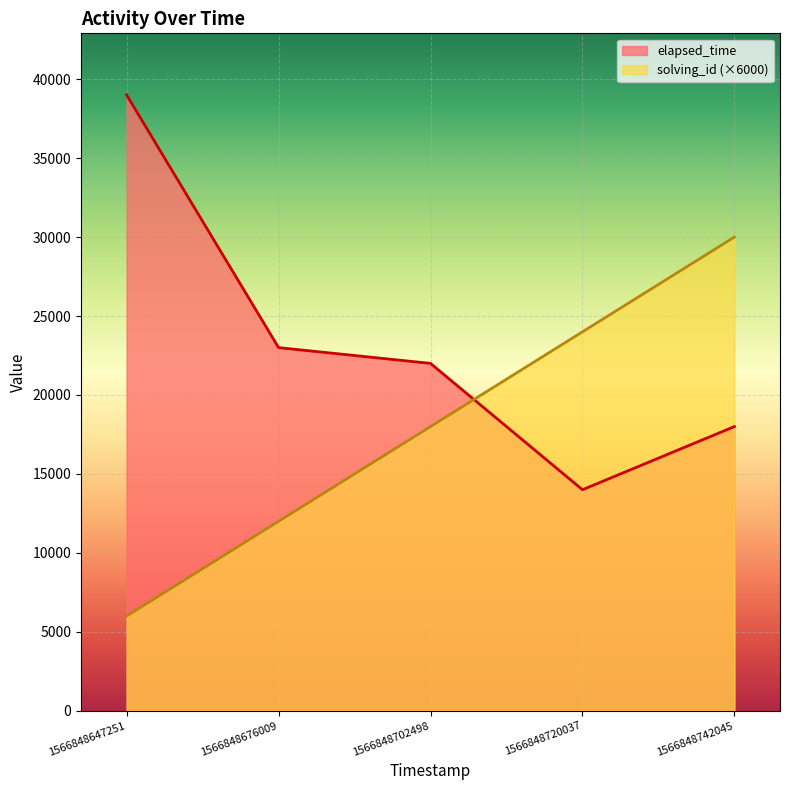

What is the difference between the maximum and minimum values in the solving_id series?

24000